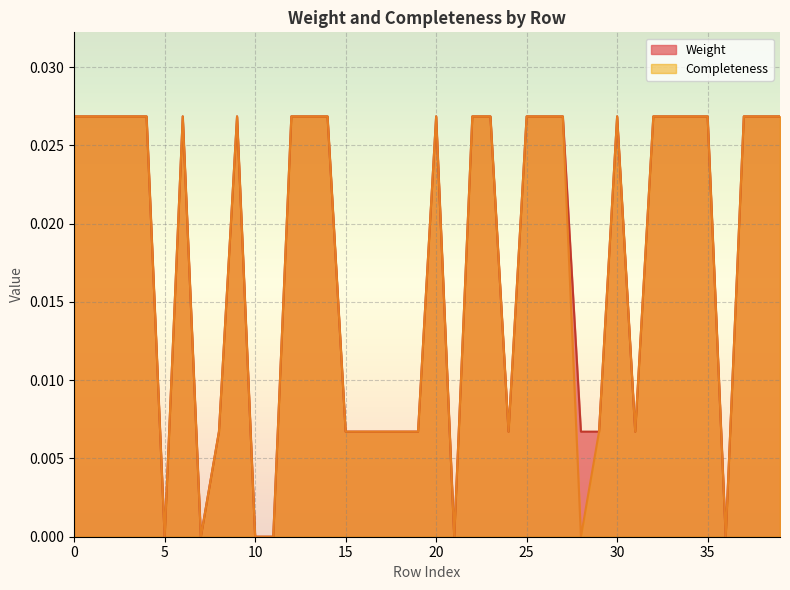

The value of Weight at 0 is 0.0. True or false?

True